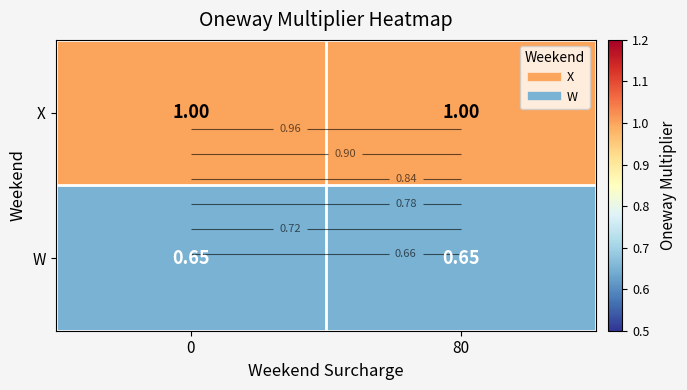

Reading left to right, what are all the values shown in this chart?

row_0: 1.0	1.0
row_1: 0.7	0.7